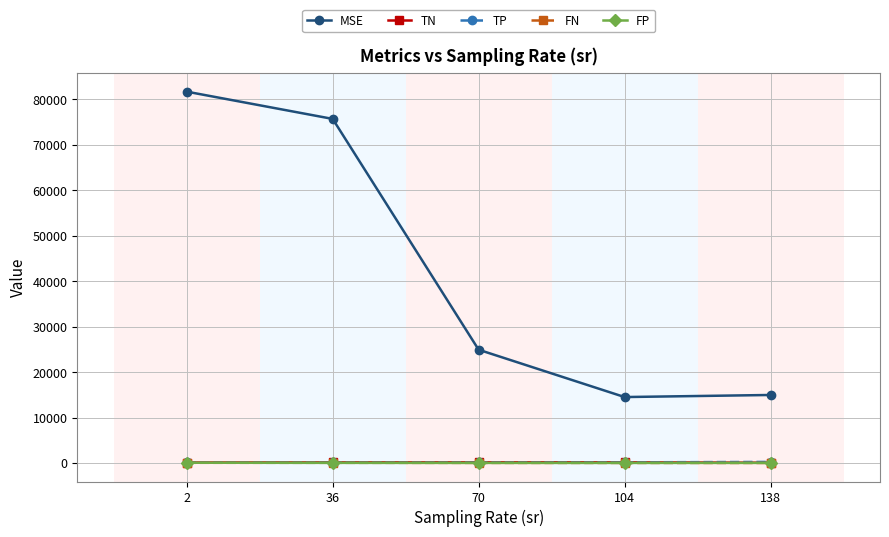

What is the smallest value displayed?

18.7